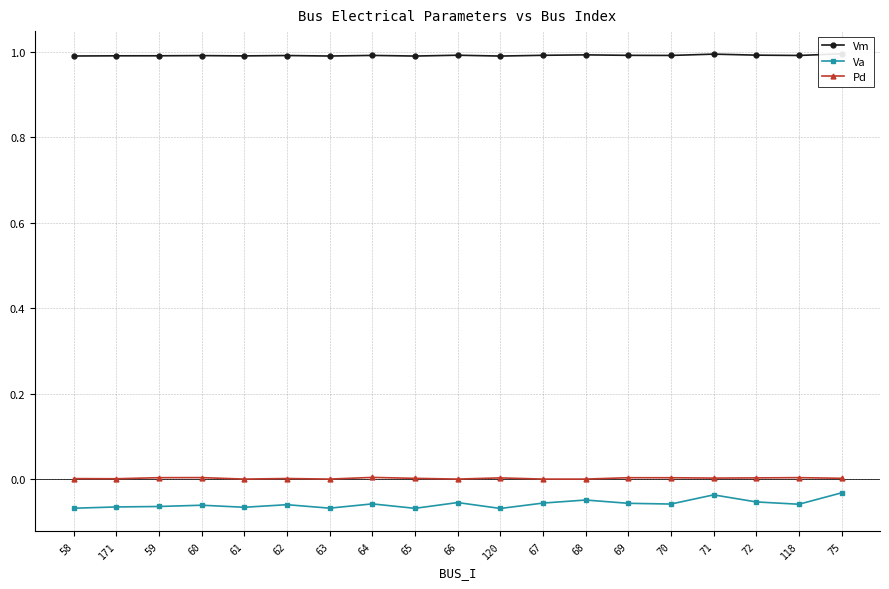

The Va series shows -0.0 at 67. True or false?

False